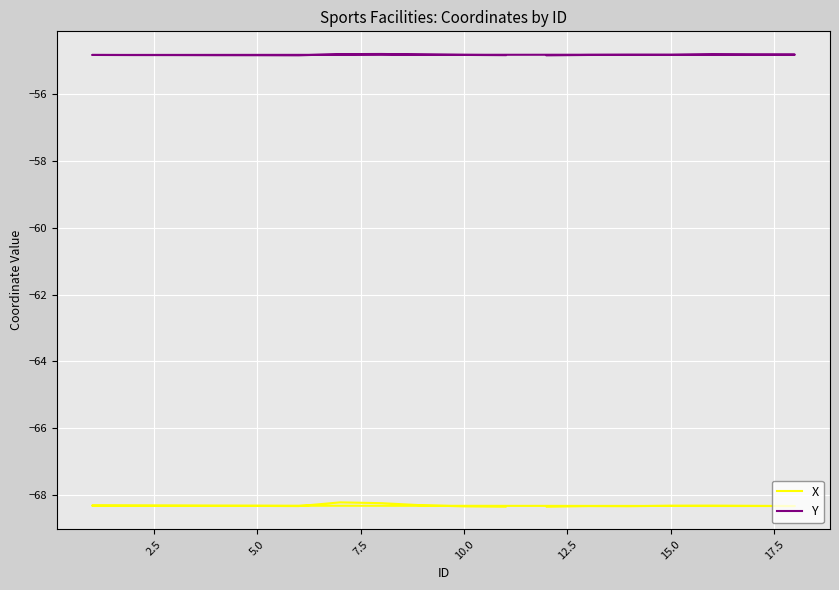

At 2.5, list the series in order from smallest to largest.

X, Y